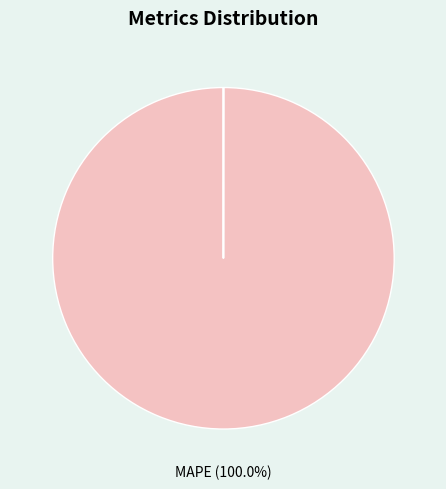

Does any single category account for the majority?

Yes